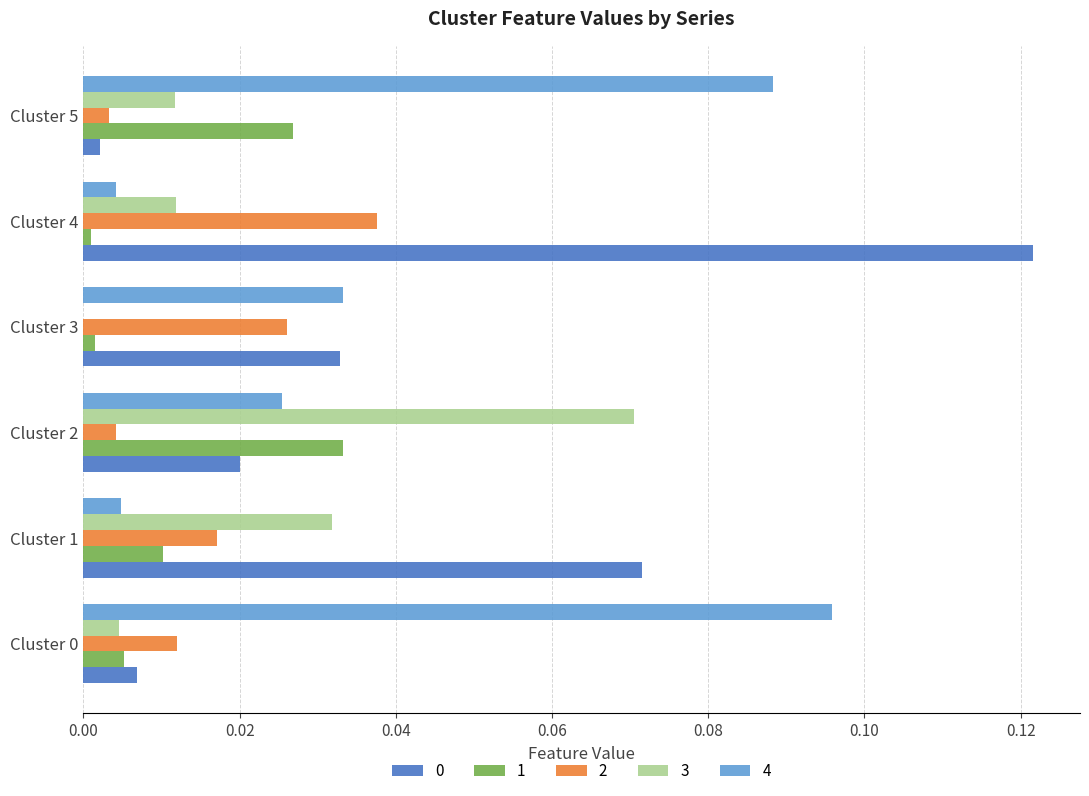

How many data points does each series have?

6